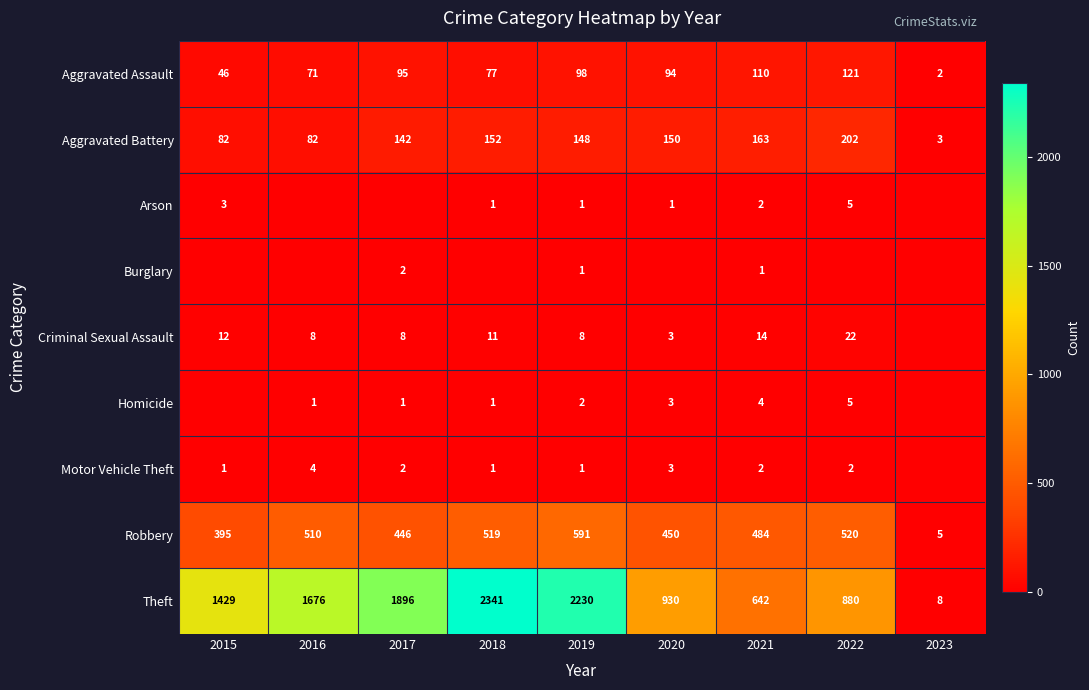

What is the difference between the maximum and minimum values in the Robbery series?

586